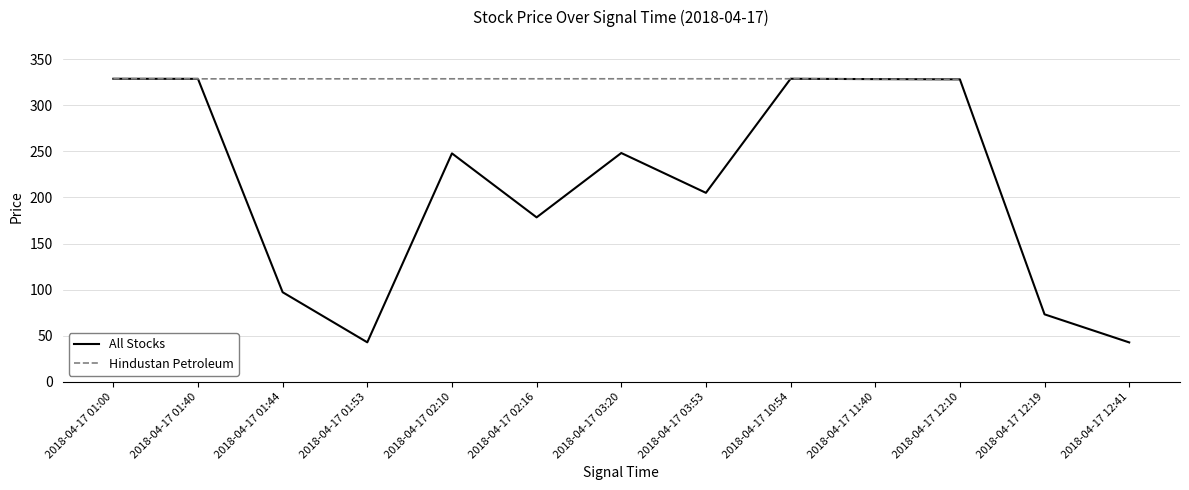

At which label is All Stocks closest to 185?

2018-04-17 02:16